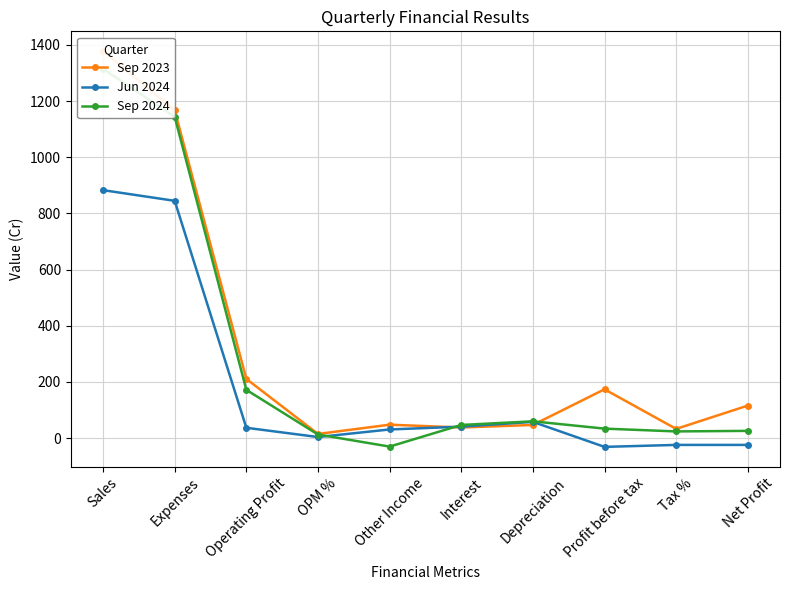

How many data points in Sep 2023 are above 116?

4